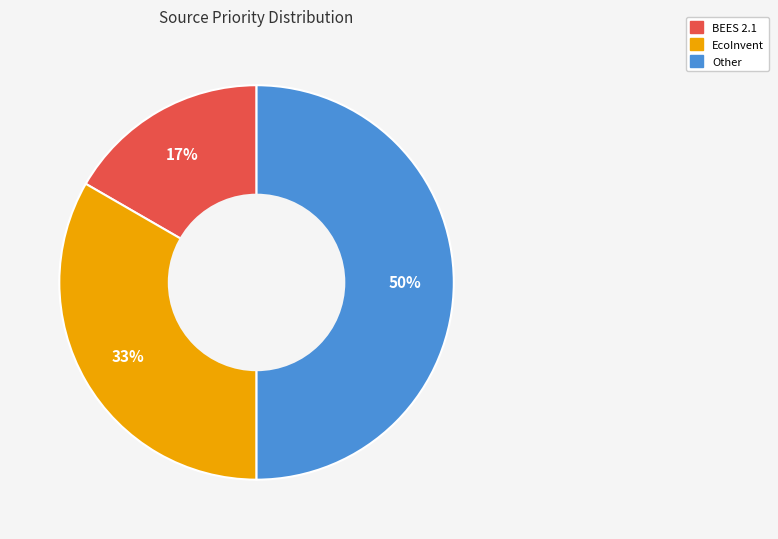

Is it true that BEES 2.1 is 22% of the pie?

False